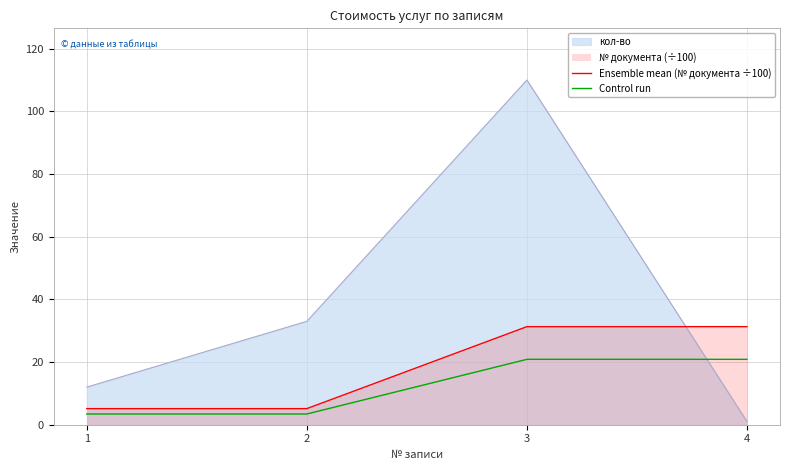

Which category has the lowest value in the Ensemble mean (№ документа ÷100) series?

1